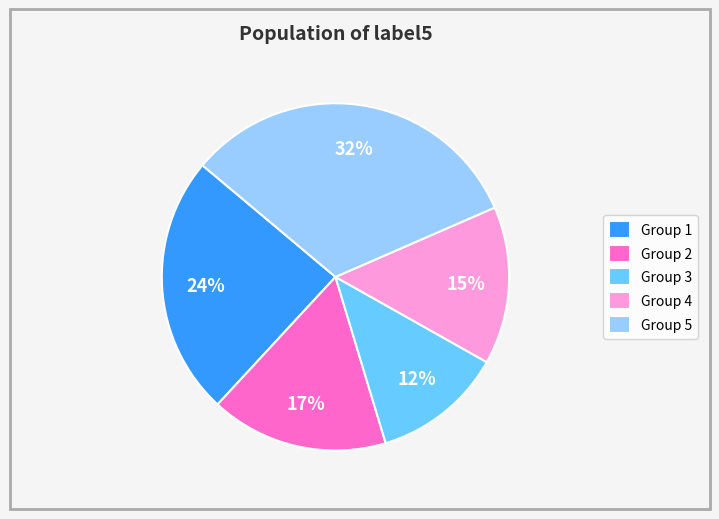

Is the sum of Group 4 and Group 2 greater than half?

No